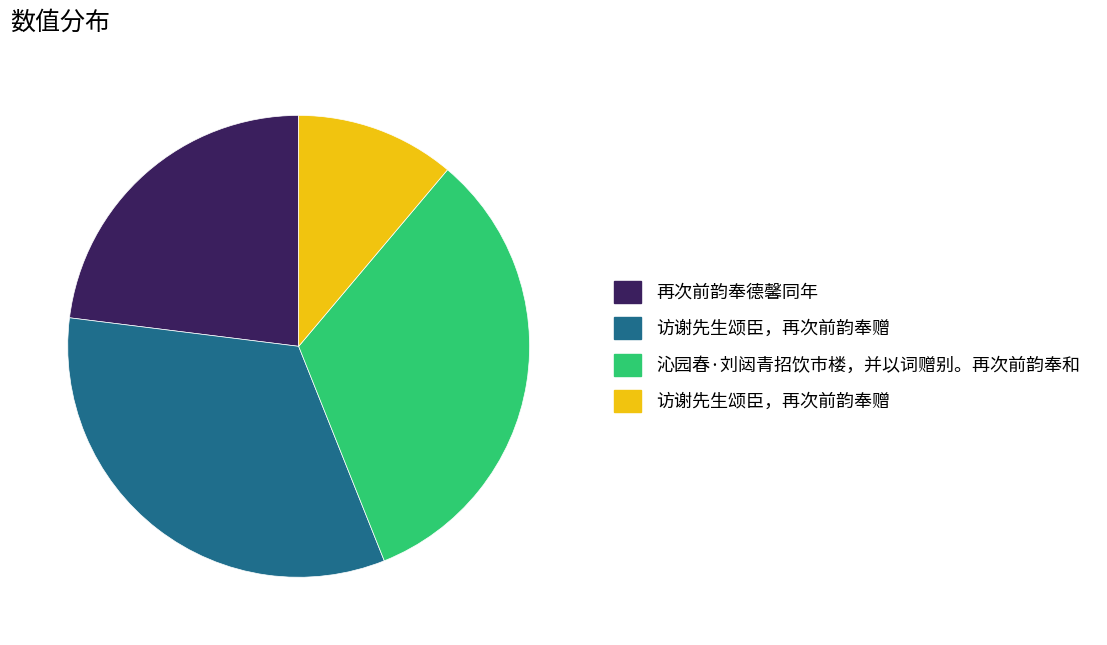

Does any single category account for the majority?

No